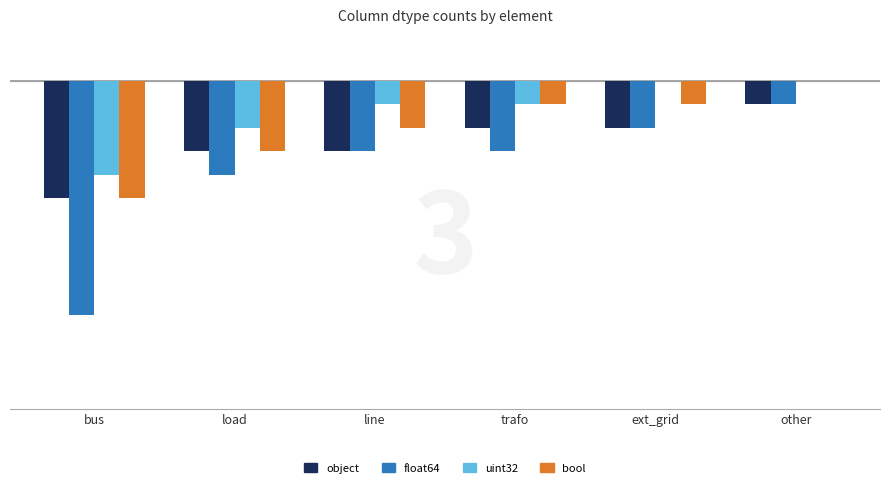

At which category is the sum across all series the highest?

other